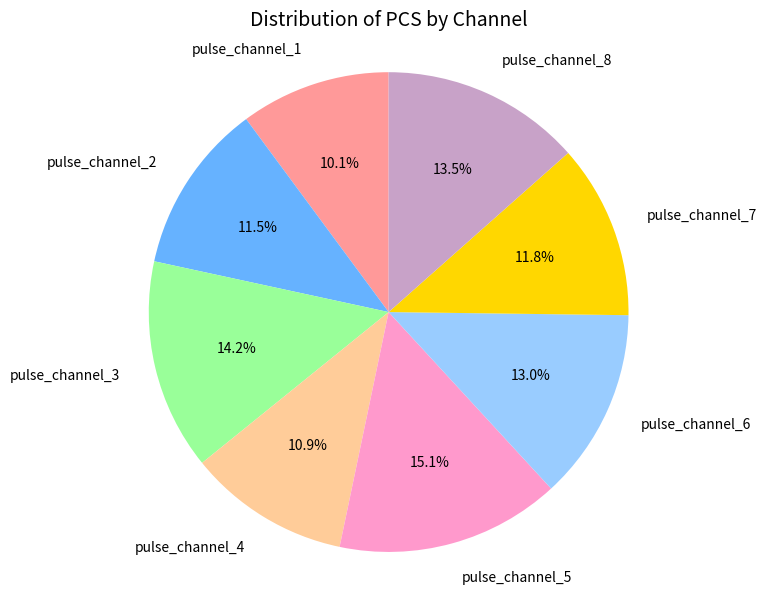

Do pulse_channel_3 and pulse_channel_1 together represent more than half of the pie?

No